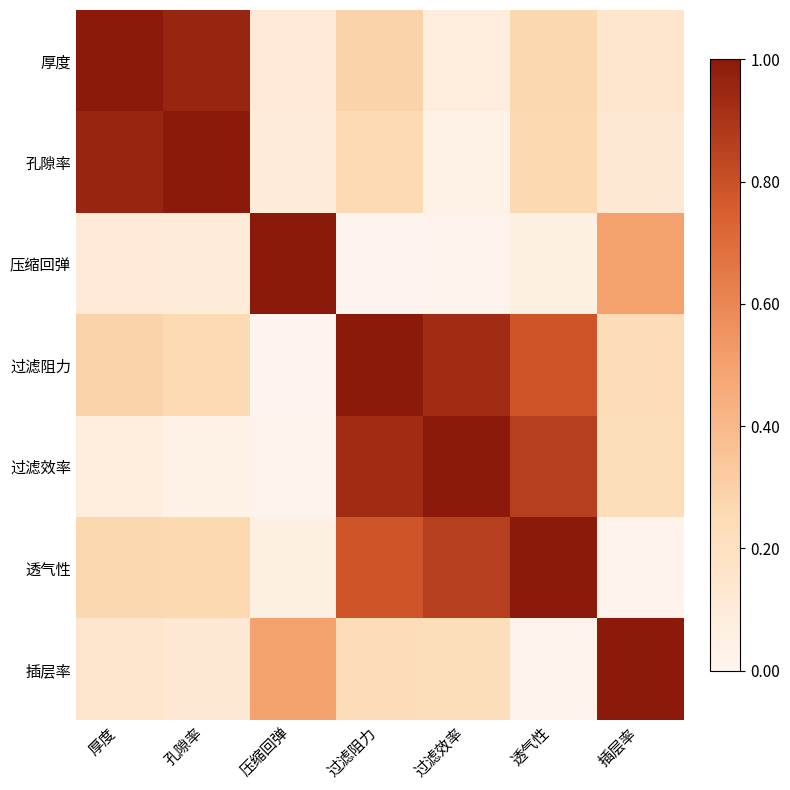

Reading left to right, transcribe all the data shown in this chart.

厚度: 厚度=1.0	孔隙率=1.0	压缩回弹=0.1	过滤阻力=0.3	过滤效率=0.1	透气性=0.3	插层率=0.2
孔隙率: 厚度=1.0	孔隙率=1.0	压缩回弹=0.1	过滤阻力=0.3	过滤效率=0.0	透气性=0.3	插层率=0.1
压缩回弹: 厚度=0.1	孔隙率=0.1	压缩回弹=1.0	过滤阻力=0.0	过滤效率=0.0	透气性=0.1	插层率=0.5
过滤阻力: 厚度=0.3	孔隙率=0.3	压缩回弹=0.0	过滤阻力=1.0	过滤效率=0.9	透气性=0.8	插层率=0.2
过滤效率: 厚度=0.1	孔隙率=0.0	压缩回弹=0.0	过滤阻力=0.9	过滤效率=1.0	透气性=0.9	插层率=0.2
透气性: 厚度=0.3	孔隙率=0.3	压缩回弹=0.1	过滤阻力=0.8	过滤效率=0.9	透气性=1.0	插层率=0.0
插层率: 厚度=0.2	孔隙率=0.1	压缩回弹=0.5	过滤阻力=0.2	过滤效率=0.2	透气性=0.0	插层率=1.0